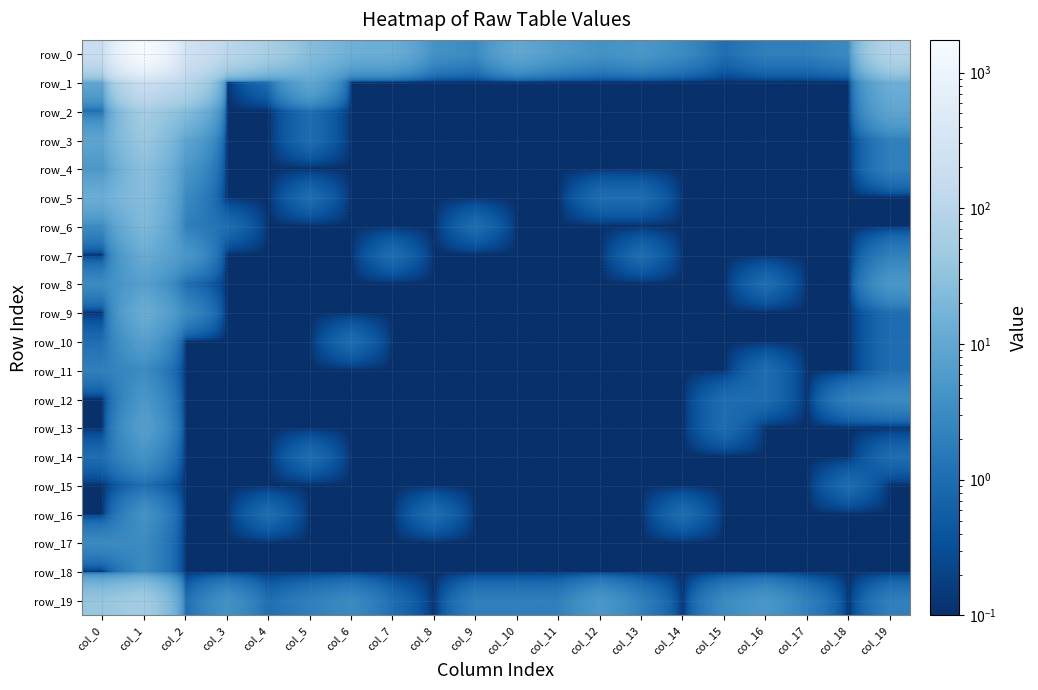

Reading left to right, list all the values displayed in this chart.

row_0: col_0=183.0	col_1=1739.0	col_2=259.0	col_3=110.0	col_4=58.0	col_5=25.0	col_6=14.0	col_7=13.0	col_8=4.0	col_9=3.0	col_10=10.0	col_11=6.0	col_12=4.0	col_13=5.0	col_14=3.0	col_15=1.0	col_16=2.0	col_17=2.0	col_18=3.0	col_19=87.0
row_1: col_0=10.0	col_1=189.0	col_2=98.0	col_3=0.1	col_4=1.0	col_5=10.0	col_6=0.1	col_7=0.1	col_8=0.1	col_9=0.1	col_10=0.1	col_11=0.1	col_12=0.1	col_13=0.1	col_14=0.1	col_15=0.1	col_16=0.1	col_17=0.1	col_18=0.1	col_19=14.0
row_2: col_0=1.0	col_1=54.0	col_2=25.0	col_3=0.1	col_4=0.1	col_5=1.0	col_6=0.1	col_7=0.1	col_8=0.1	col_9=0.1	col_10=0.1	col_11=0.1	col_12=0.1	col_13=0.1	col_14=0.1	col_15=0.1	col_16=0.1	col_17=0.1	col_18=0.1	col_19=9.0
row_3: col_0=9.0	col_1=41.0	col_2=9.0	col_3=0.1	col_4=0.1	col_5=1.0	col_6=0.1	col_7=0.1	col_8=0.1	col_9=0.1	col_10=0.1	col_11=0.1	col_12=0.1	col_13=0.1	col_14=0.1	col_15=0.1	col_16=0.1	col_17=0.1	col_18=0.1	col_19=2.0
row_4: col_0=5.0	col_1=28.0	col_2=5.0	col_3=0.1	col_4=0.1	col_5=0.1	col_6=0.1	col_7=0.1	col_8=0.1	col_9=0.1	col_10=0.1	col_11=0.1	col_12=0.1	col_13=0.1	col_14=0.1	col_15=0.1	col_16=0.1	col_17=0.1	col_18=0.1	col_19=2.0
row_5: col_0=13.0	col_1=26.0	col_2=3.0	col_3=0.1	col_4=0.1	col_5=1.0	col_6=0.1	col_7=0.1	col_8=0.1	col_9=0.1	col_10=0.1	col_11=0.1	col_12=1.0	col_13=1.0	col_14=0.1	col_15=0.1	col_16=0.1	col_17=0.1	col_18=0.1	col_19=0.1
row_6: col_0=3.0	col_1=21.0	col_2=2.0	col_3=1.0	col_4=0.1	col_5=0.1	col_6=0.1	col_7=0.1	col_8=0.1	col_9=1.0	col_10=0.1	col_11=0.1	col_12=0.1	col_13=0.1	col_14=0.1	col_15=0.1	col_16=0.1	col_17=0.1	col_18=0.1	col_19=0.1
row_7: col_0=0.1	col_1=12.0	col_2=5.0	col_3=0.1	col_4=0.1	col_5=0.1	col_6=0.1	col_7=1.0	col_8=0.1	col_9=0.1	col_10=0.1	col_11=0.1	col_12=0.1	col_13=1.0	col_14=0.1	col_15=0.1	col_16=0.1	col_17=0.1	col_18=0.1	col_19=2.0
row_8: col_0=3.0	col_1=7.0	col_2=1.0	col_3=0.1	col_4=0.1	col_5=0.1	col_6=0.1	col_7=0.1	col_8=0.1	col_9=0.1	col_10=0.1	col_11=0.1	col_12=0.1	col_13=0.1	col_14=0.1	col_15=0.1	col_16=1.0	col_17=0.1	col_18=0.1	col_19=5.0
row_9: col_0=0.1	col_1=13.0	col_2=3.0	col_3=0.1	col_4=0.1	col_5=0.1	col_6=0.1	col_7=0.1	col_8=0.1	col_9=0.1	col_10=0.1	col_11=0.1	col_12=0.1	col_13=0.1	col_14=0.1	col_15=0.1	col_16=0.1	col_17=0.1	col_18=0.1	col_19=1.0
row_10: col_0=1.0	col_1=7.0	col_2=0.1	col_3=0.1	col_4=0.1	col_5=0.1	col_6=1.0	col_7=0.1	col_8=0.1	col_9=0.1	col_10=0.1	col_11=0.1	col_12=0.1	col_13=0.1	col_14=0.1	col_15=0.1	col_16=0.1	col_17=0.1	col_18=0.1	col_19=1.0
row_11: col_0=2.0	col_1=3.0	col_2=0.1	col_3=0.1	col_4=0.1	col_5=0.1	col_6=0.1	col_7=0.1	col_8=0.1	col_9=0.1	col_10=0.1	col_11=0.1	col_12=0.1	col_13=0.1	col_14=0.1	col_15=0.1	col_16=1.0	col_17=0.1	col_18=0.1	col_19=1.0
row_12: col_0=0.1	col_1=5.0	col_2=0.1	col_3=0.1	col_4=0.1	col_5=0.1	col_6=0.1	col_7=0.1	col_8=0.1	col_9=0.1	col_10=0.1	col_11=0.1	col_12=0.1	col_13=0.1	col_14=0.1	col_15=1.0	col_16=1.0	col_17=0.1	col_18=2.0	col_19=3.0
row_13: col_0=0.1	col_1=7.0	col_2=0.1	col_3=0.1	col_4=0.1	col_5=0.1	col_6=0.1	col_7=0.1	col_8=0.1	col_9=0.1	col_10=0.1	col_11=0.1	col_12=0.1	col_13=0.1	col_14=0.1	col_15=1.0	col_16=0.1	col_17=0.1	col_18=0.1	col_19=0.1
row_14: col_0=1.0	col_1=4.0	col_2=0.1	col_3=0.1	col_4=0.1	col_5=1.0	col_6=0.1	col_7=0.1	col_8=0.1	col_9=0.1	col_10=0.1	col_11=0.1	col_12=0.1	col_13=0.1	col_14=0.1	col_15=0.1	col_16=0.1	col_17=0.1	col_18=0.1	col_19=1.0
row_15: col_0=0.1	col_1=1.0	col_2=0.1	col_3=0.1	col_4=0.1	col_5=0.1	col_6=0.1	col_7=0.1	col_8=0.1	col_9=0.1	col_10=0.1	col_11=0.1	col_12=0.1	col_13=0.1	col_14=0.1	col_15=0.1	col_16=0.1	col_17=0.1	col_18=1.0	col_19=0.1
row_16: col_0=0.1	col_1=4.0	col_2=0.1	col_3=0.1	col_4=1.0	col_5=0.1	col_6=0.1	col_7=0.1	col_8=1.0	col_9=0.1	col_10=0.1	col_11=0.1	col_12=0.1	col_13=0.1	col_14=1.0	col_15=0.1	col_16=0.1	col_17=0.1	col_18=0.1	col_19=0.1
row_17: col_0=3.0	col_1=3.0	col_2=0.1	col_3=0.1	col_4=0.1	col_5=0.1	col_6=0.1	col_7=0.1	col_8=0.1	col_9=0.1	col_10=0.1	col_11=0.1	col_12=0.1	col_13=0.1	col_14=0.1	col_15=0.1	col_16=0.1	col_17=0.1	col_18=0.1	col_19=0.1
row_18: col_0=0.1	col_1=3.0	col_2=0.1	col_3=0.1	col_4=0.1	col_5=0.1	col_6=0.1	col_7=0.1	col_8=0.1	col_9=0.1	col_10=0.1	col_11=0.1	col_12=0.1	col_13=0.1	col_14=0.1	col_15=0.1	col_16=0.1	col_17=0.1	col_18=0.1	col_19=0.1
row_19: col_0=38.0	col_1=53.0	col_2=1.0	col_3=4.0	col_4=1.0	col_5=2.0	col_6=3.0	col_7=1.0	col_8=0.1	col_9=2.0	col_10=2.0	col_11=2.0	col_12=5.0	col_13=2.0	col_14=0.1	col_15=3.0	col_16=5.0	col_17=2.0	col_18=0.1	col_19=2.0